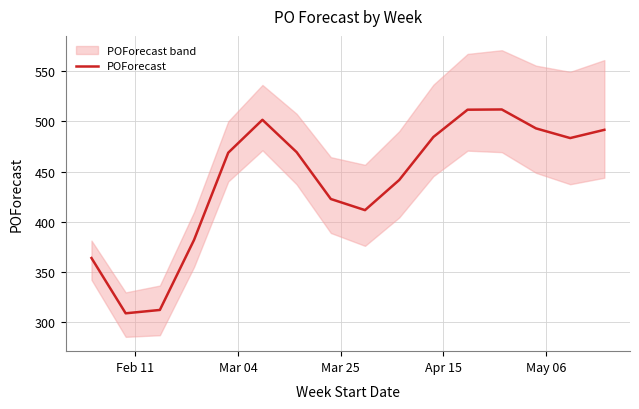

What is the lowest value of the POForecast series?

308.8